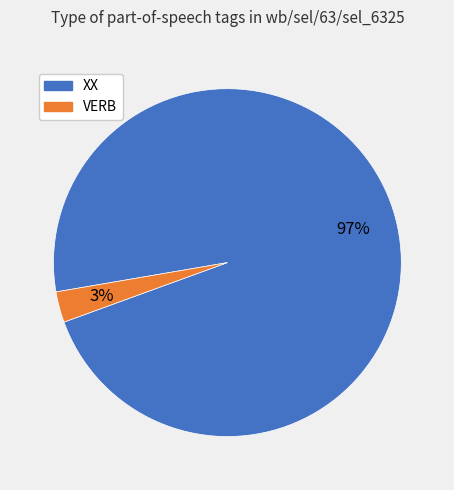

To the nearest percent, what percentage of the pie is XX?

97%